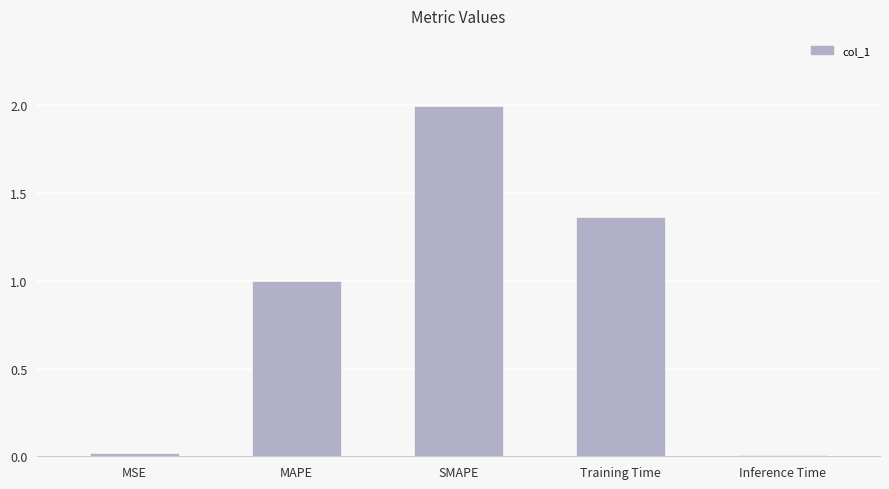

What is the sum of all values?

4.4